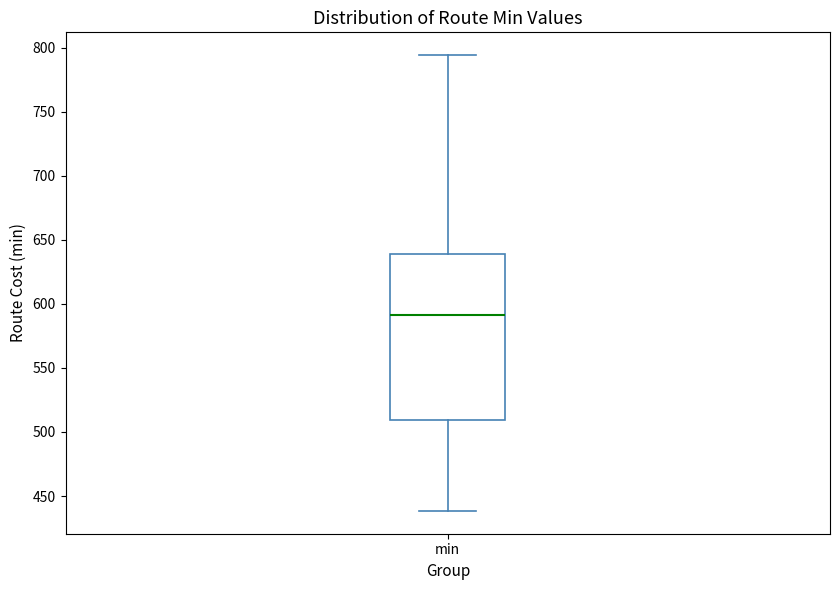

Where does the median line of the box for min sit on the y-axis? The values are not printed on the chart, so give them approximately, as read against the axis.

590